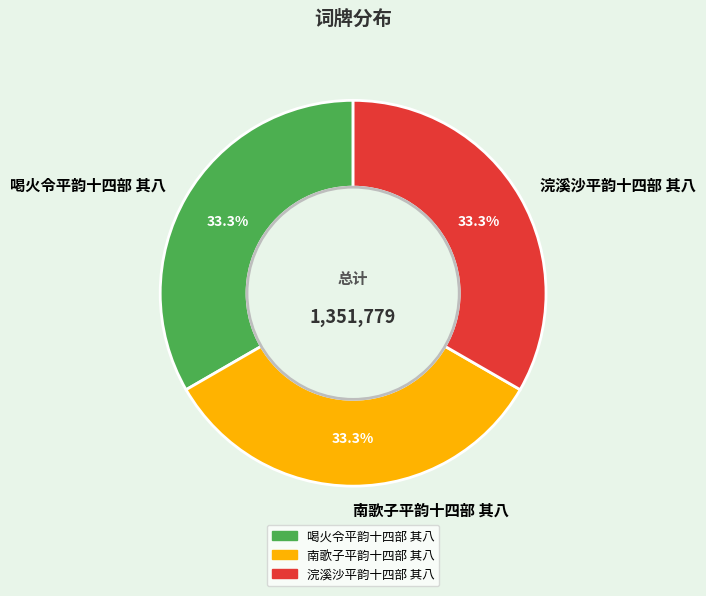

How much of the chart is everything except 浣溪沙平韵十四部 其八?

66.7%